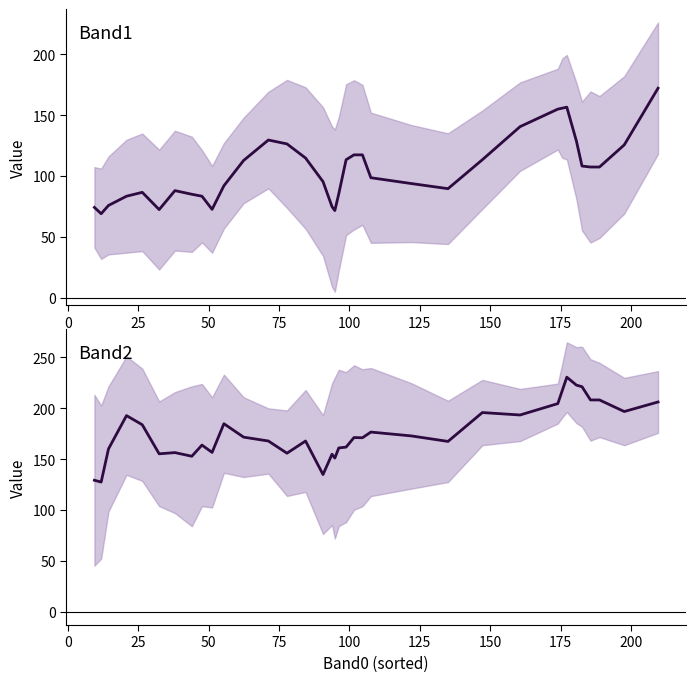

What is the difference between the maximum and minimum values in the Band2 series?

103.2